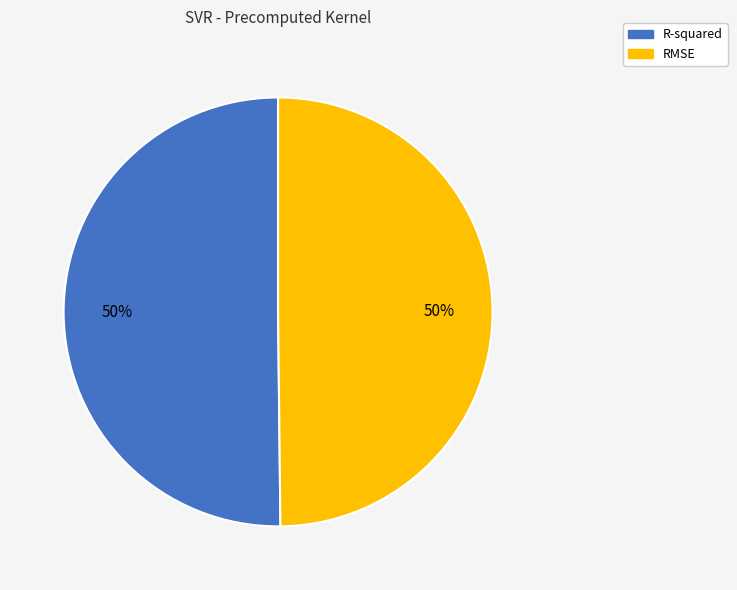

Is it true that RMSE is 58% of the pie?

False